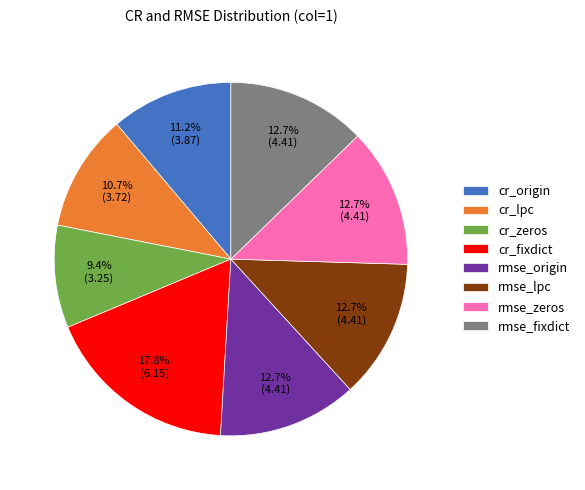

What is the smallest slice in the pie chart?

cr_zeros